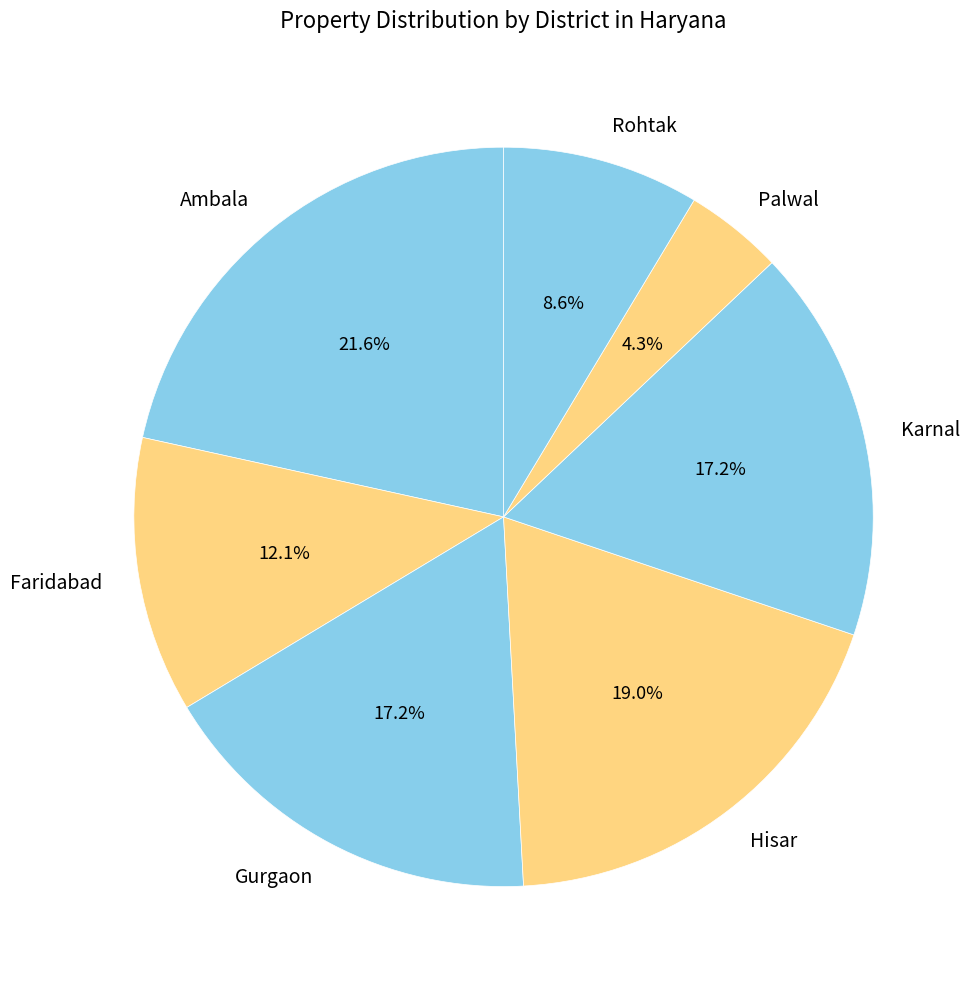

Combined, what portion of the pie is Faridabad and Palwal?

16.4%